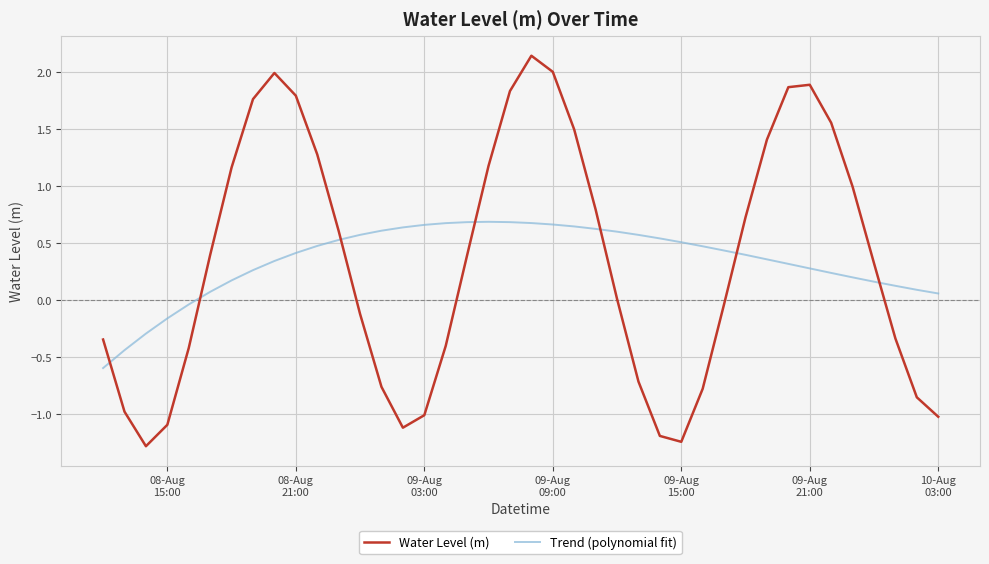

Rank the series by their maximum value, from highest to lowest.

Water Level (m), Trend (polynomial fit)